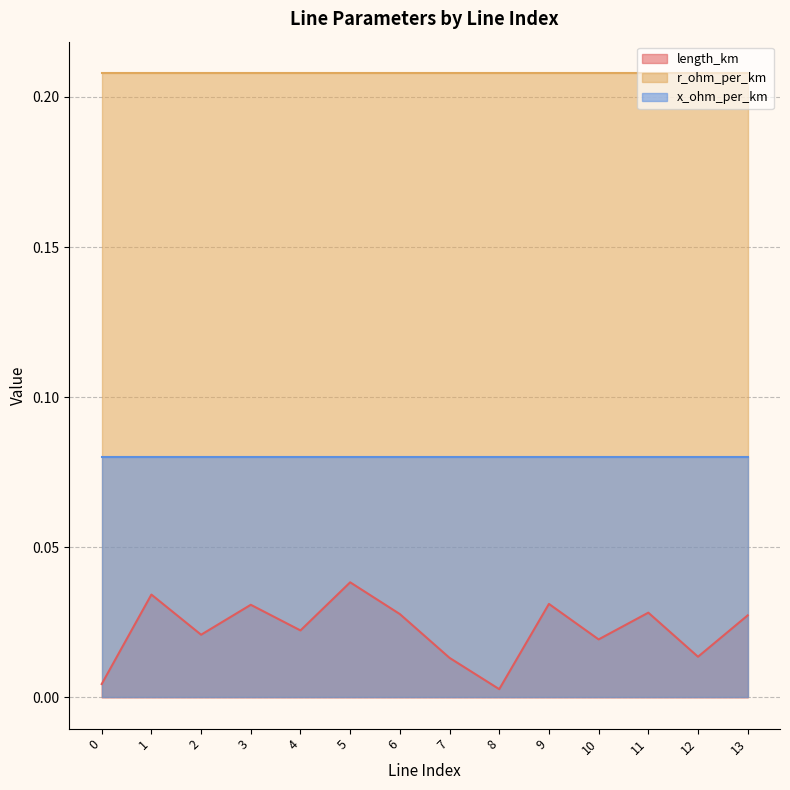

Between 13 and 0, which is larger?

13